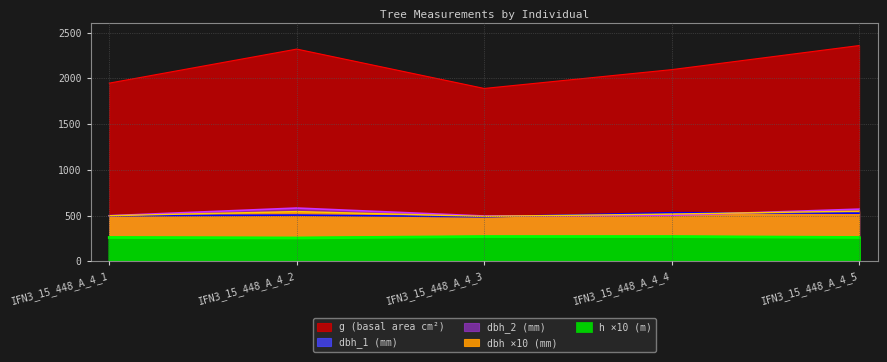

At IFN3_15_448_A_4_4, list the series in order from smallest to largest.

h, dbh_2, dbh, dbh_1, g